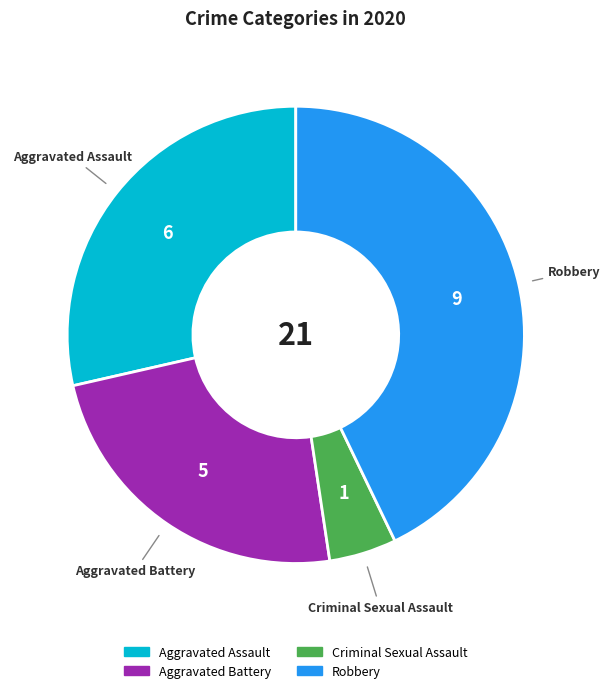

Is there a majority slice in this chart?

No